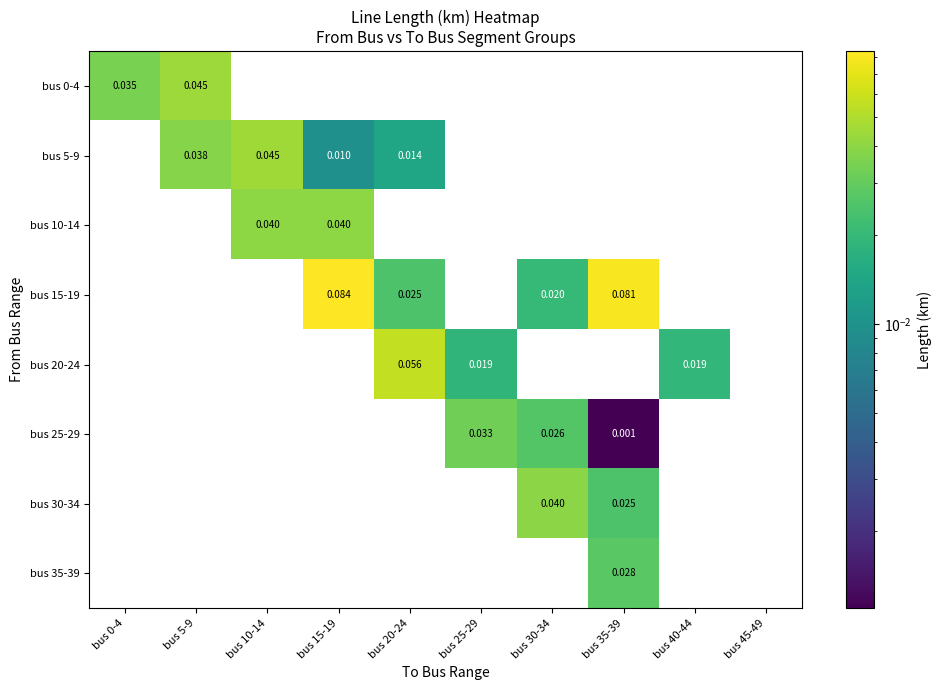

Rank the series by their maximum value, from highest to lowest.

bus 15-19, bus 20-24, bus 5-9, bus 0-4, bus 10-14, bus 30-34, bus 25-29, bus 35-39